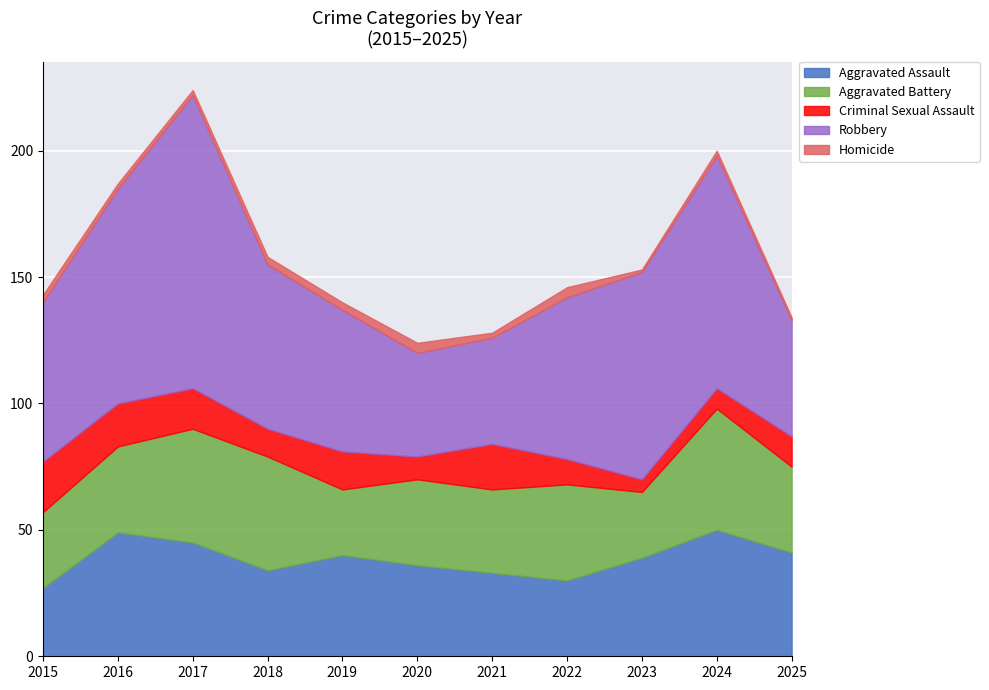

List the labels in order of Aggravated Assault value, largest first.

2024, 2016, 2017, 2025, 2019, 2023, 2020, 2018, 2021, 2022, 2015